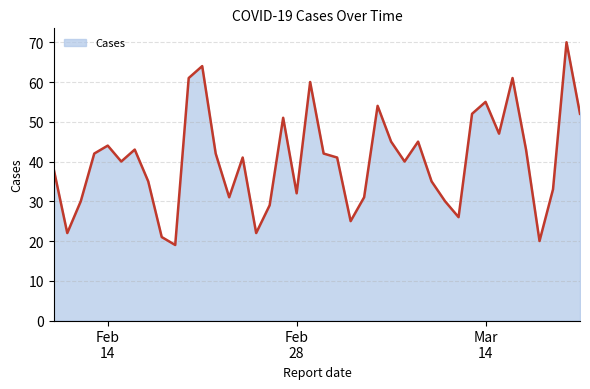

What is the difference between the maximum and minimum values?

51